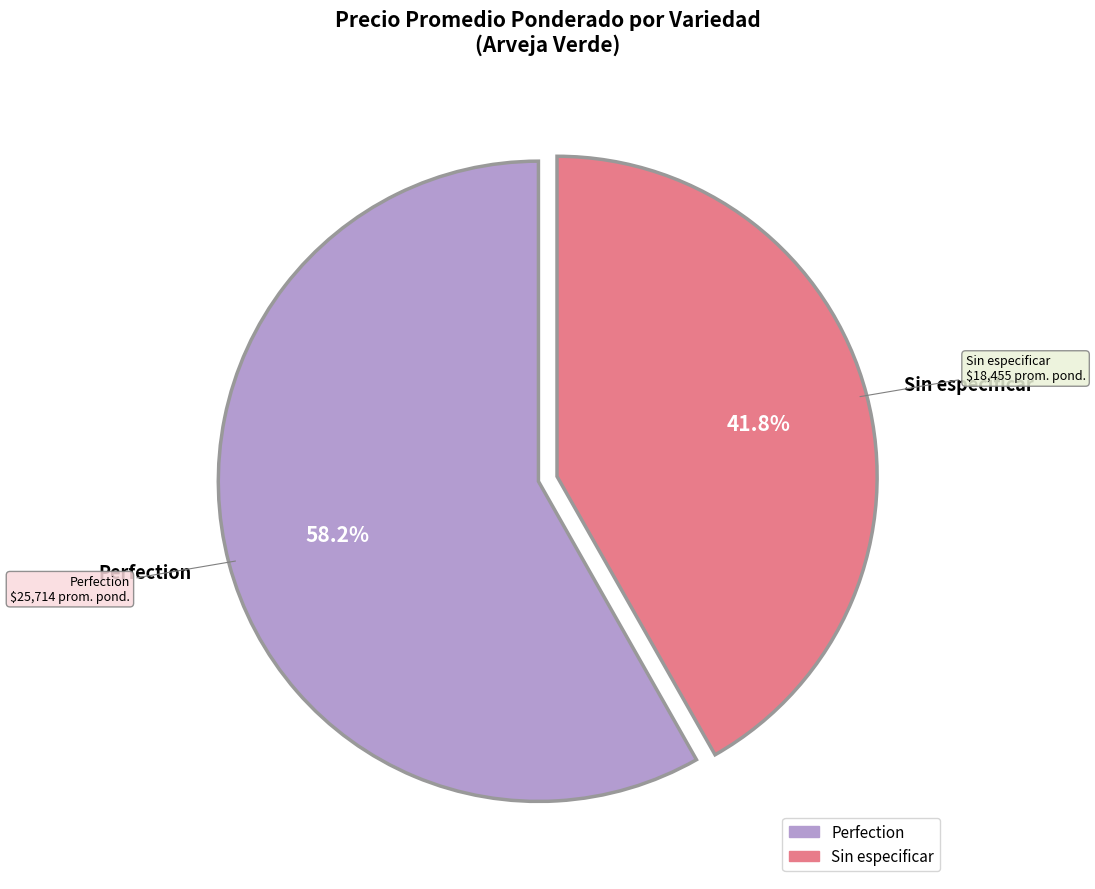

Is Perfection the majority of the pie?

Yes